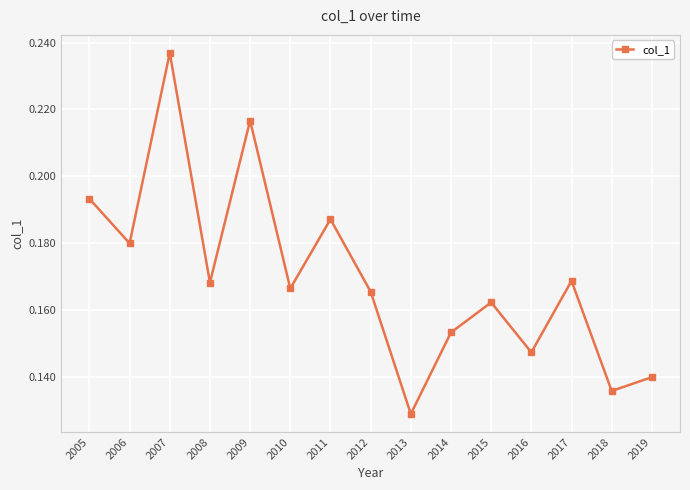

Between 2006 and 2019, which is larger?

2006